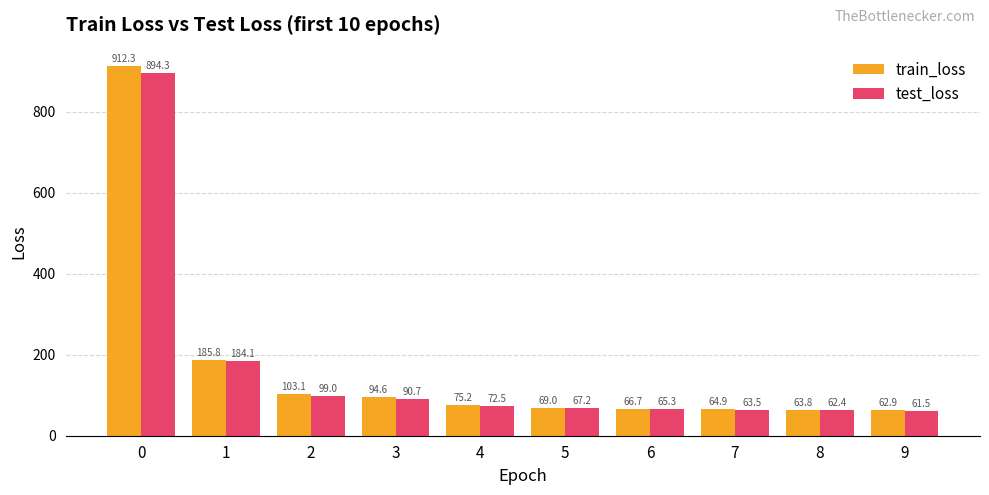

How many data points does each series have?

10